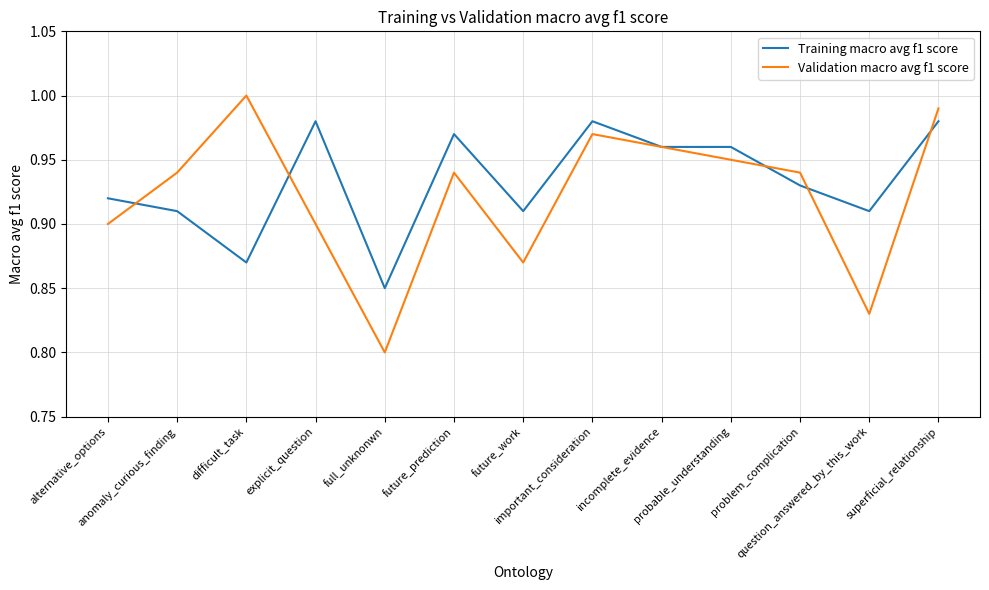

Which series has the largest range (max minus min)?

Validation macro avg f1 score